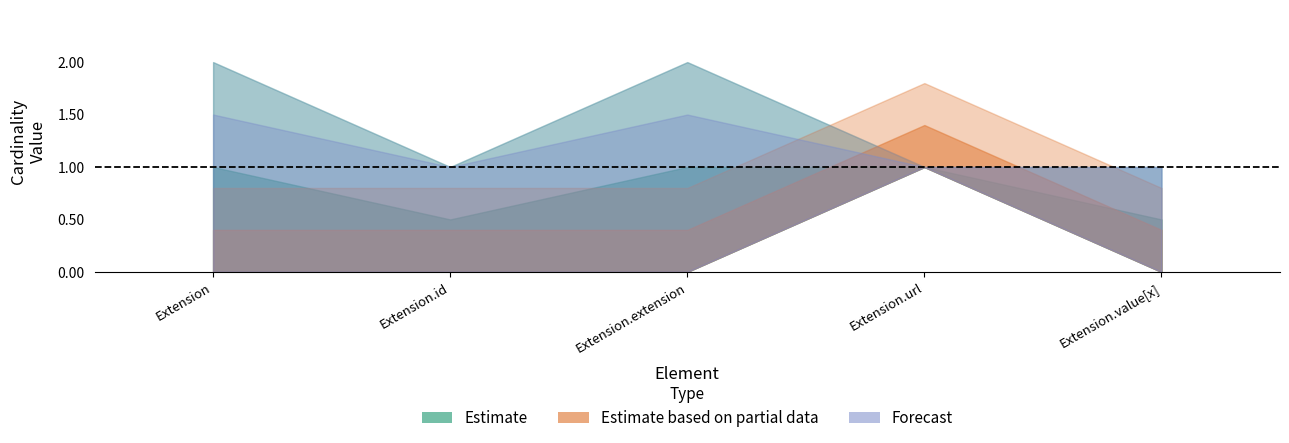

At which category is the sum across all series the highest?

Extension